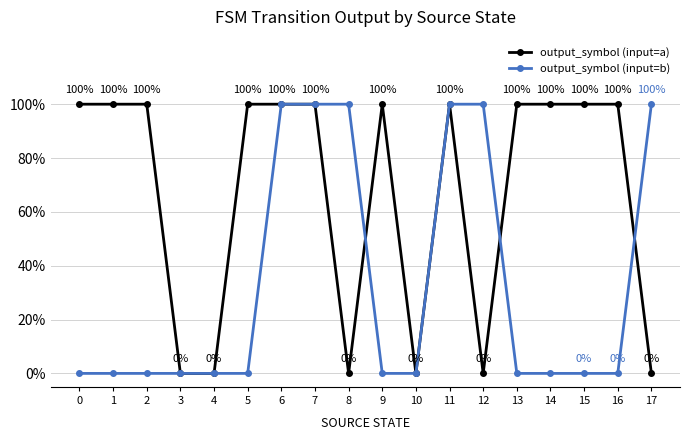

What value does the output_symbol (input=a) series have at 15?

1